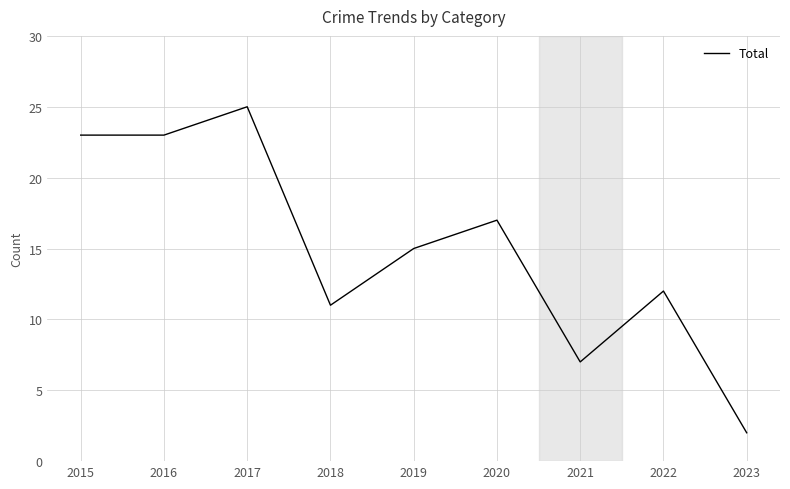

The value at 2020 is 4. True or false?

False